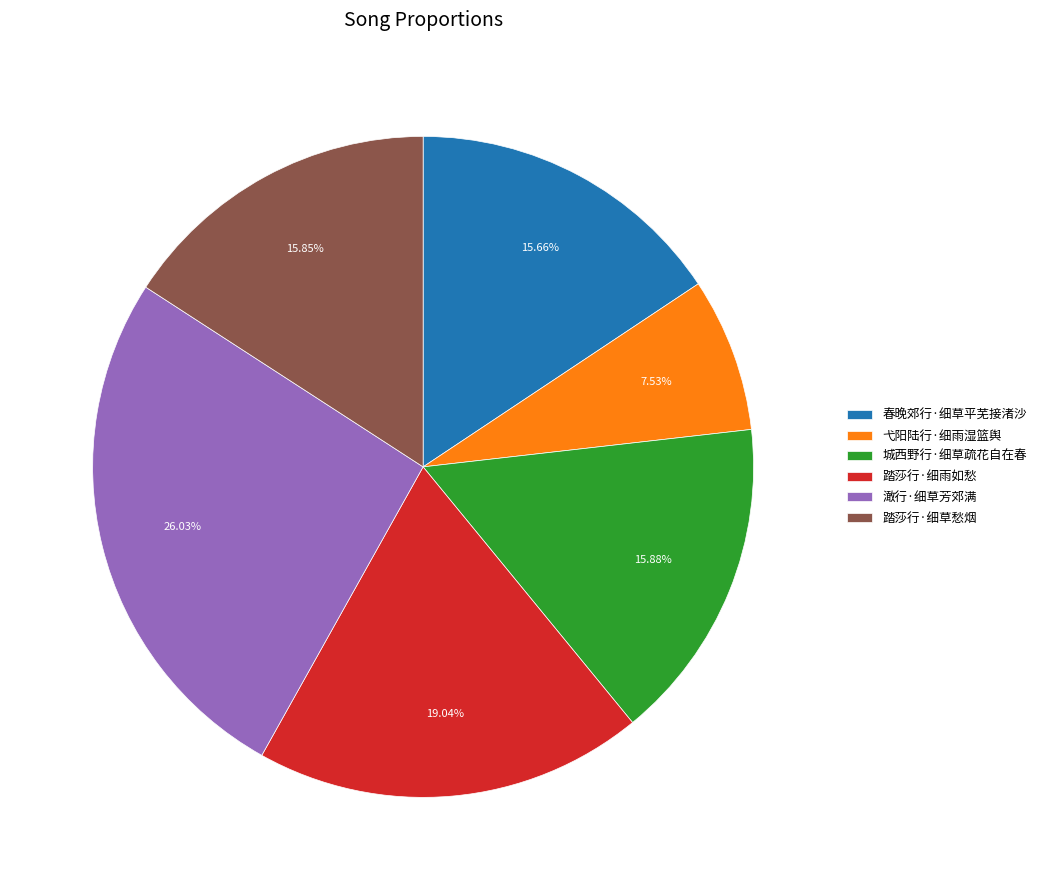

Is it true that 澉行·细草芳郊满 is 40% of the pie?

False